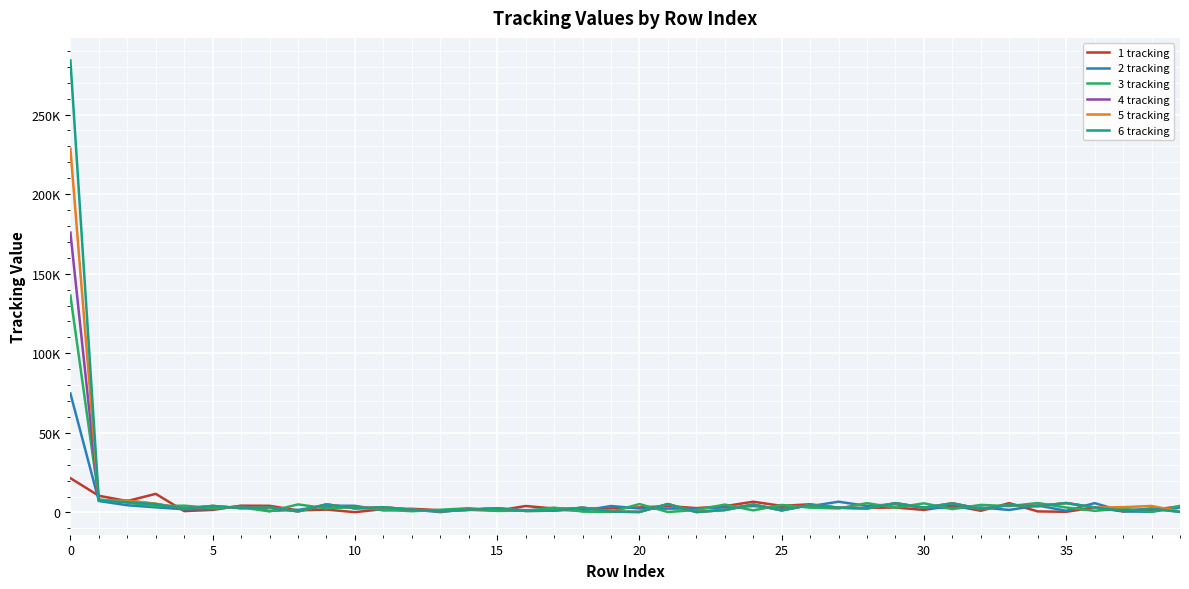

What is the value of the 5 tracking point at the 29th from the left?

2548